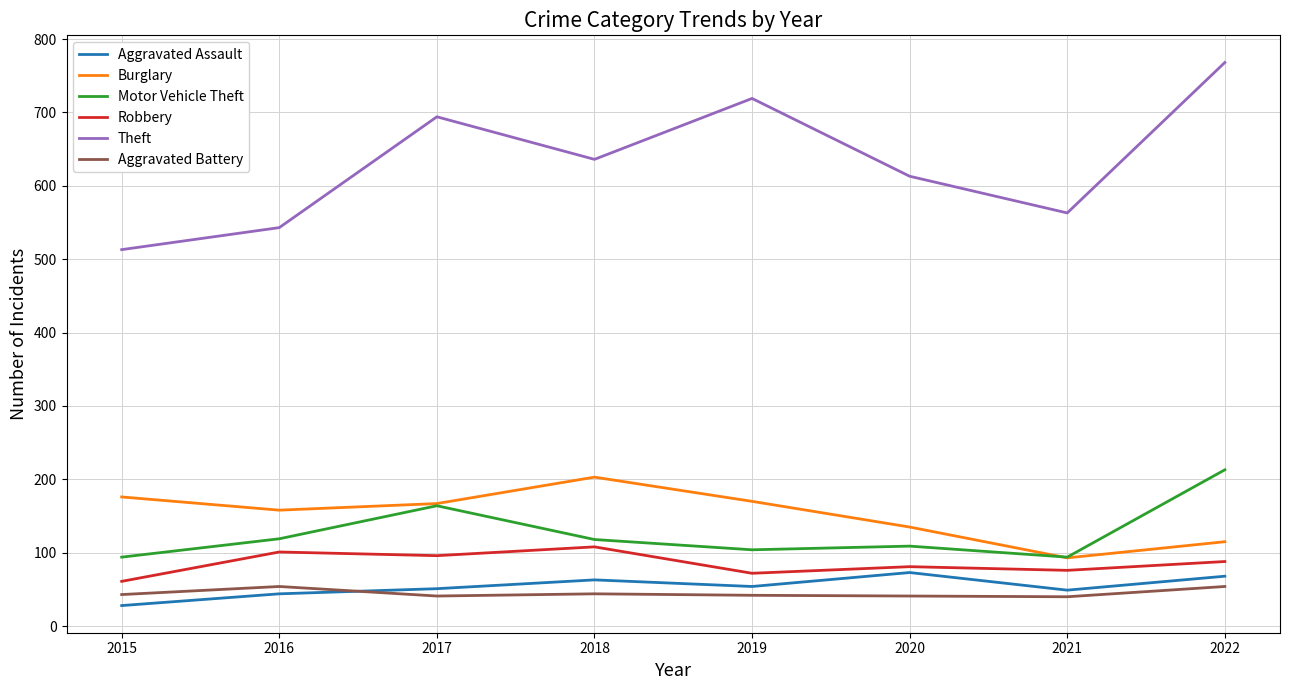

True or false: Robbery and Theft cross at least once.

False